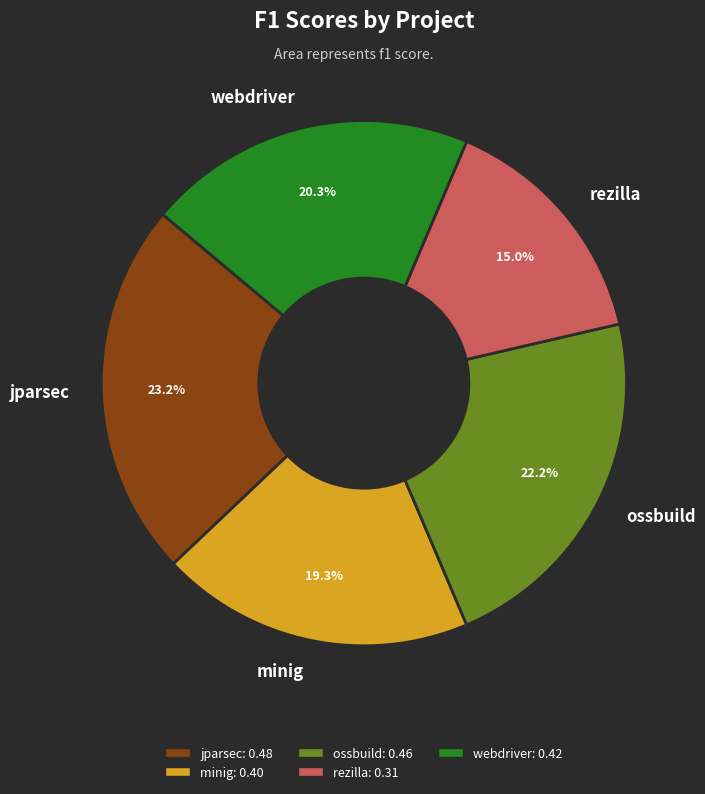

Which has a higher value, rezilla or jparsec?

jparsec